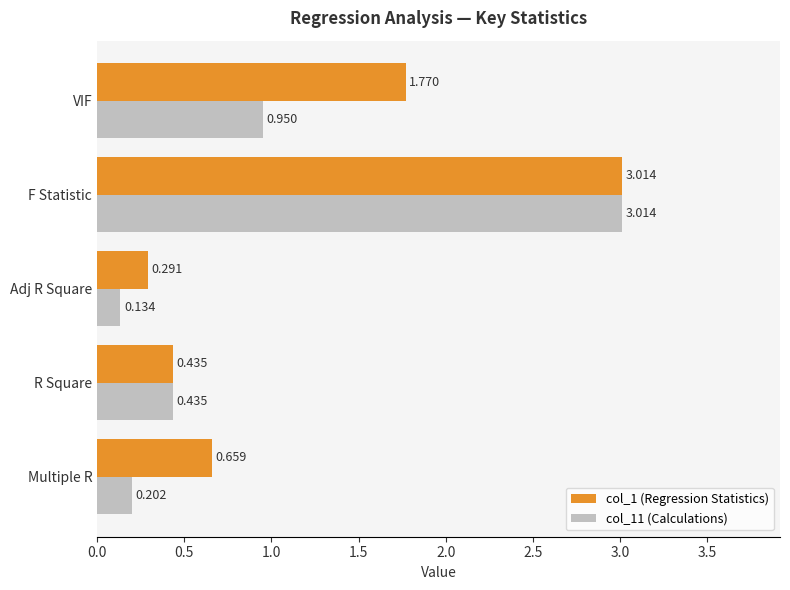

What are all the series names shown in the legend?

col_1 (Regression Statistics), col_11 (Calculations)